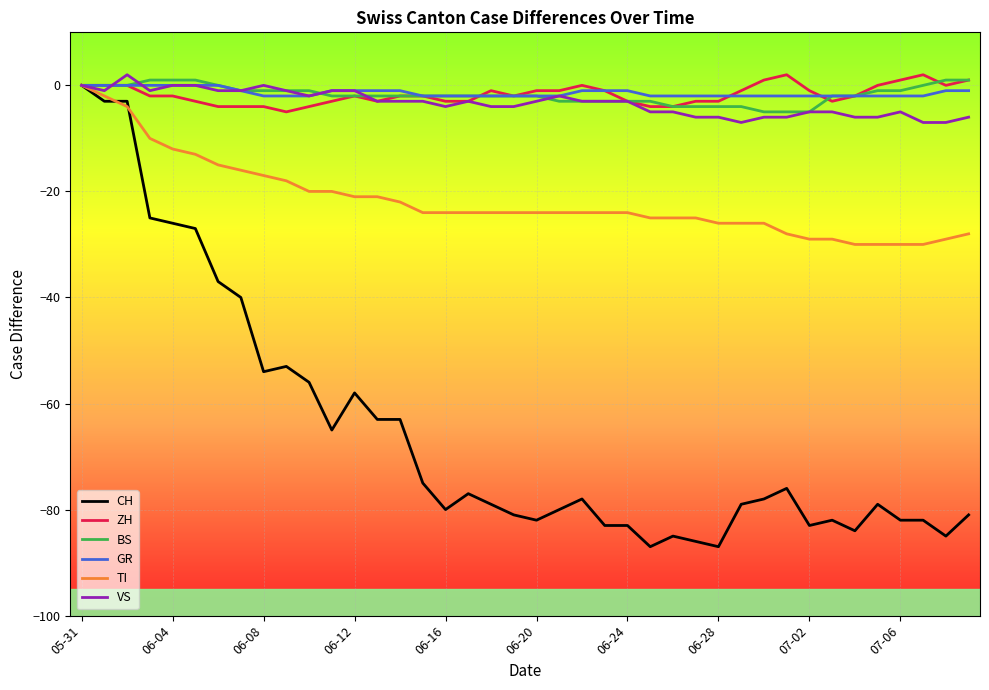

Which series has the largest range (max minus min)?

CH